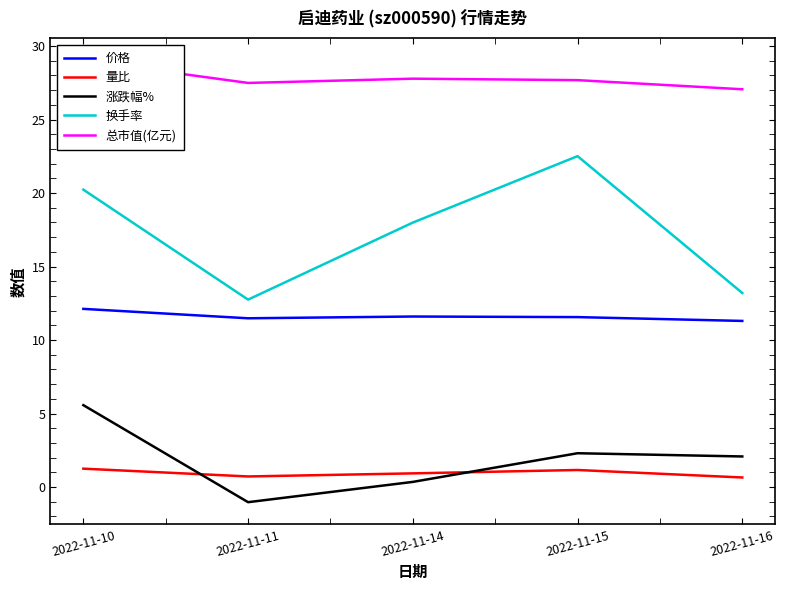

True or false: 总市值(亿元) has a value of 29.0 at 2022-11-10.

True